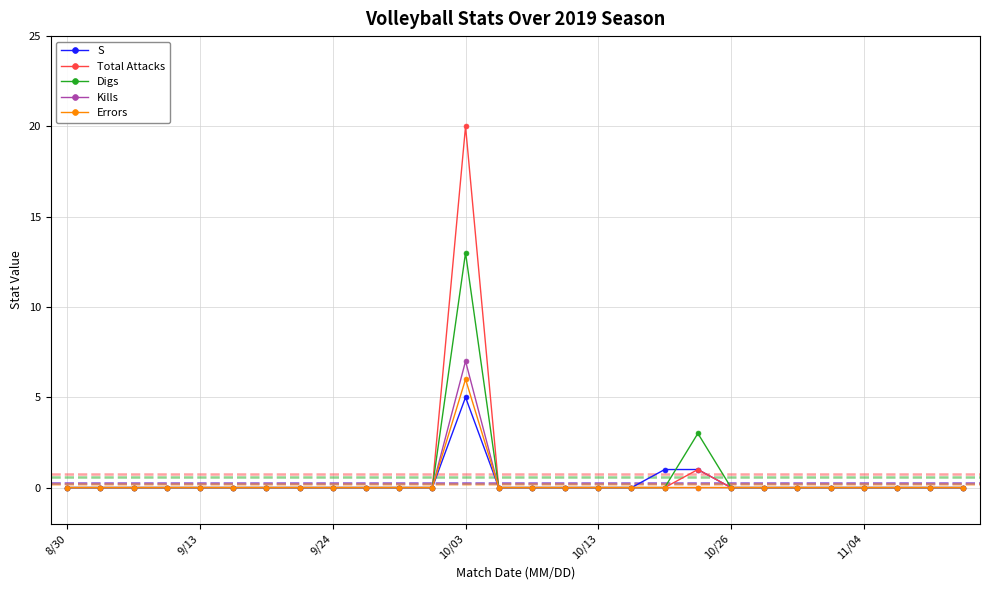

What is the greatest value displayed?

20